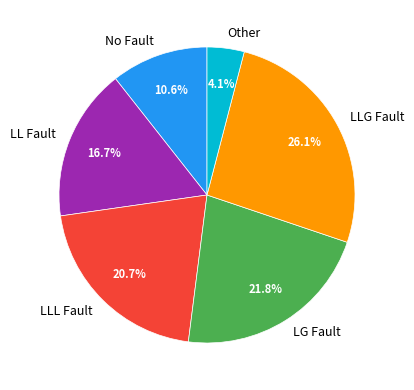

What portion of the pie excludes No Fault?

89.4%